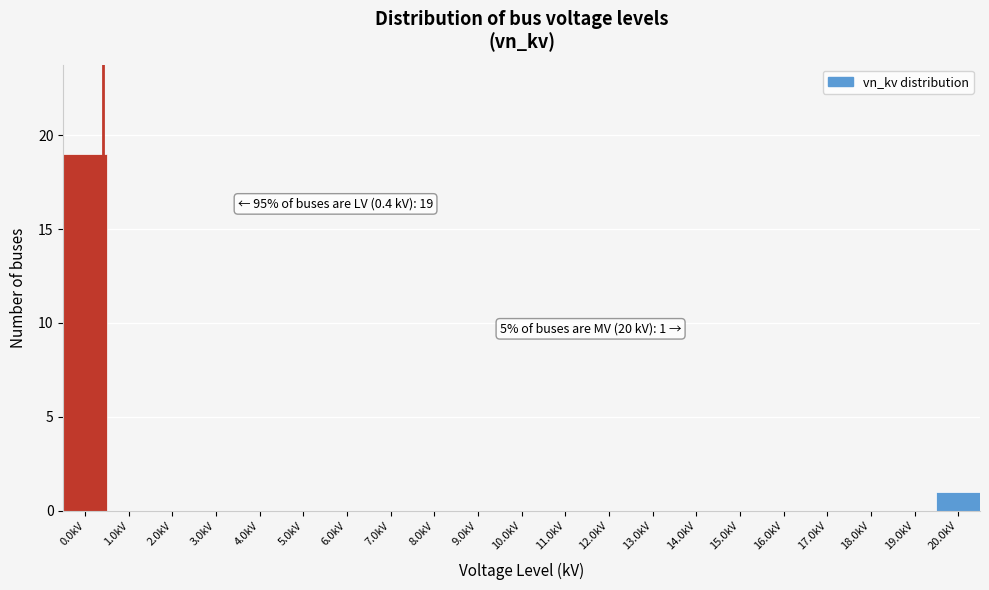

Reading left to right, extract all data points from this chart.

0.0kV=19	1.0kV=0	2.0kV=0	3.0kV=0	4.0kV=0	5.0kV=0	6.0kV=0	7.0kV=0	8.0kV=0	9.0kV=0	10.0kV=0	11.0kV=0	12.0kV=0	13.0kV=0	14.0kV=0	15.0kV=0	16.0kV=0	17.0kV=0	18.0kV=0	19.0kV=0	20.0kV=1